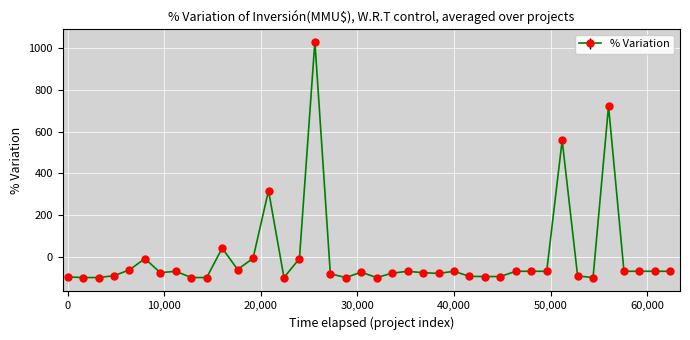

What is the smallest value displayed?

-99.8